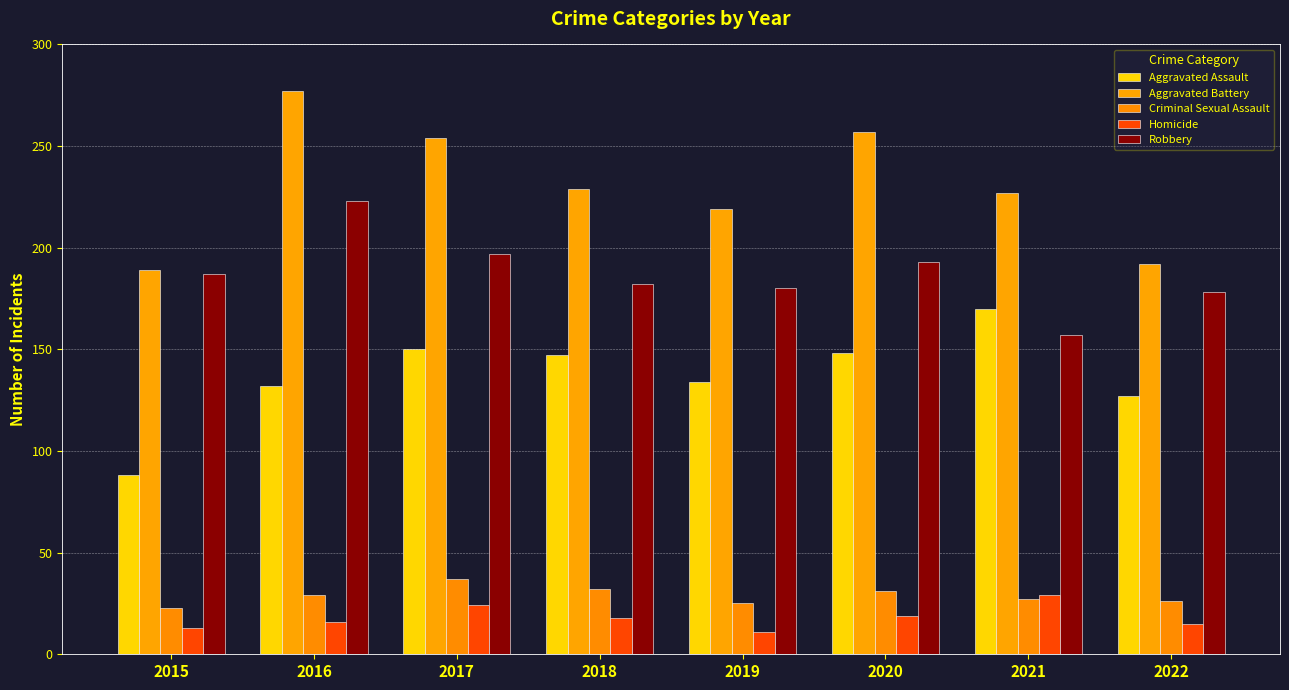

How many values in the Aggravated Battery series are below 229?

4